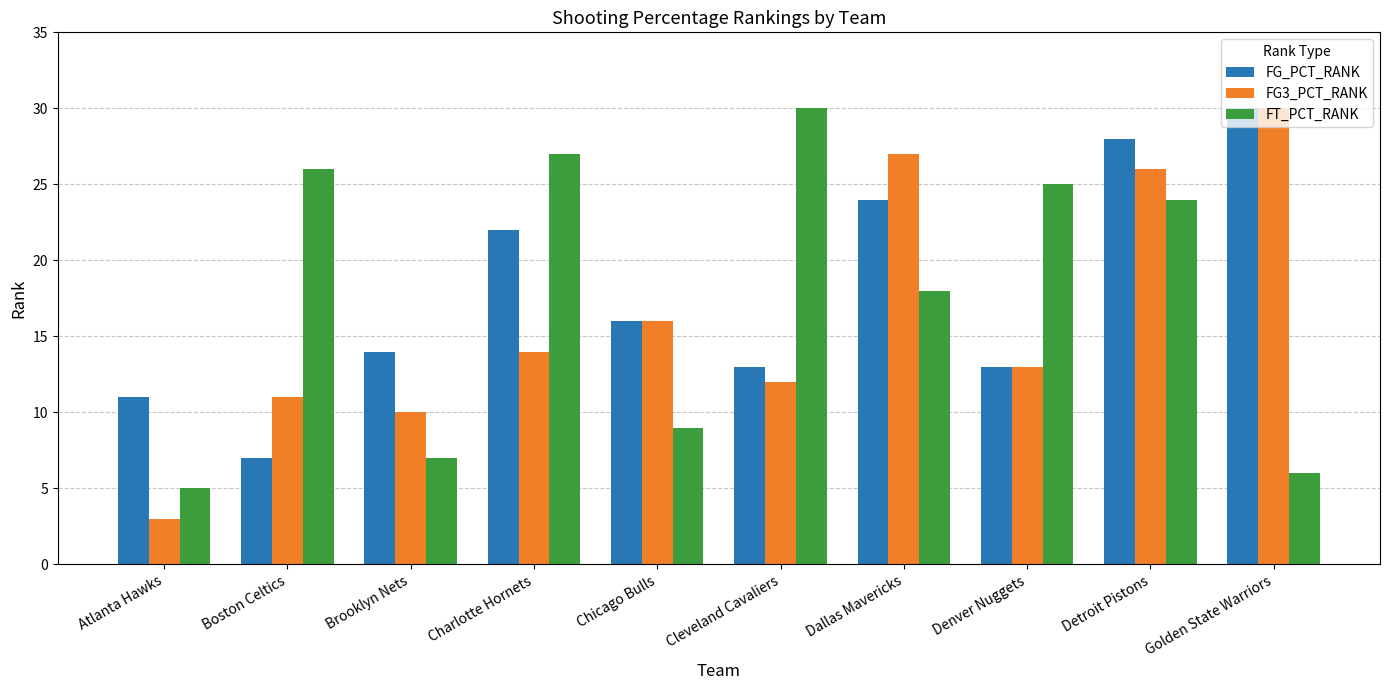

What is the difference between the FG_PCT_RANK values at Dallas Mavericks and Boston Celtics?

17